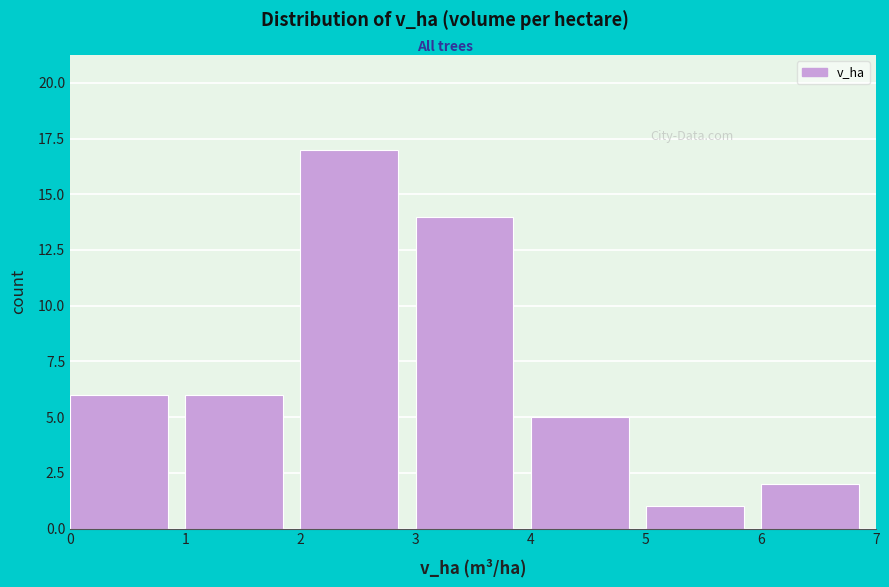

Over which range of the x-axis is the bar tallest?

2 to 3